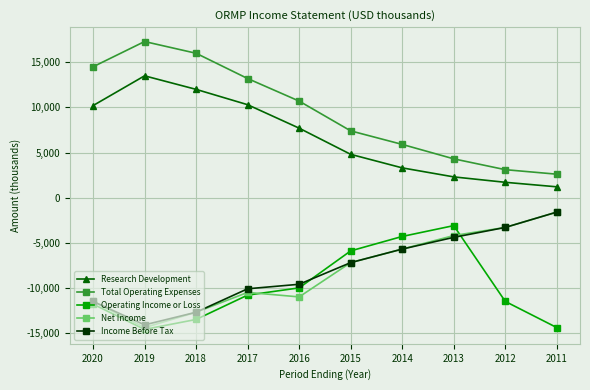

How many data points in Research Development are less than 7700?

5